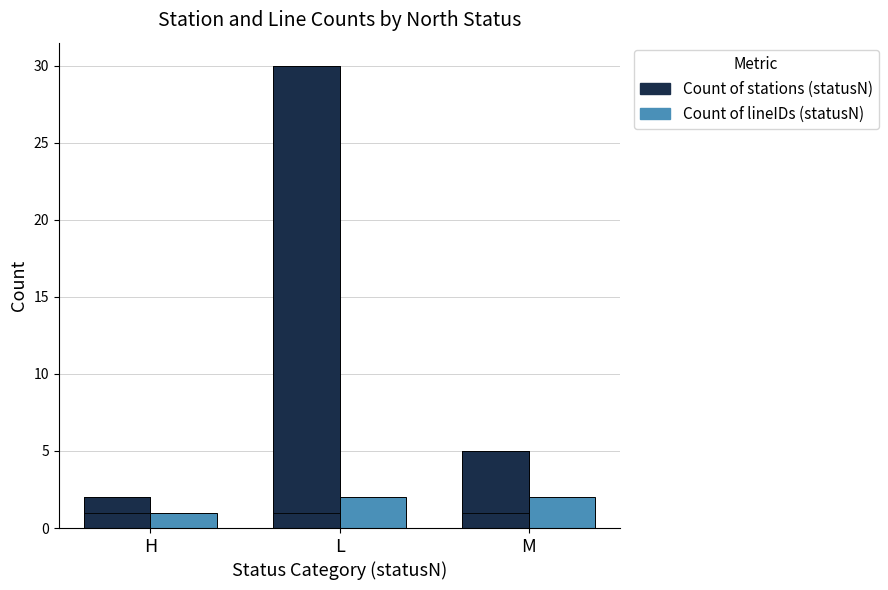

Which category has the highest value across all series?

L